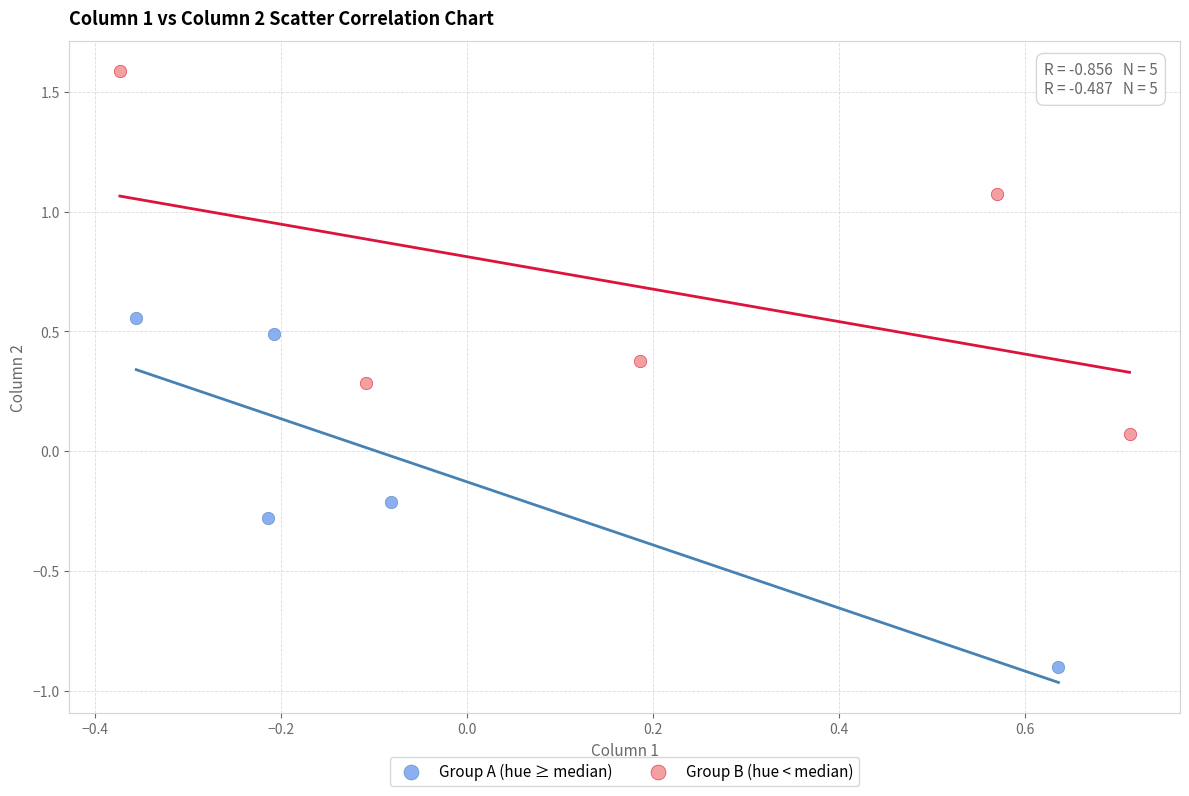

What are all the series names shown in the legend?

Group A (hue ≥ median), Group B (hue < median)